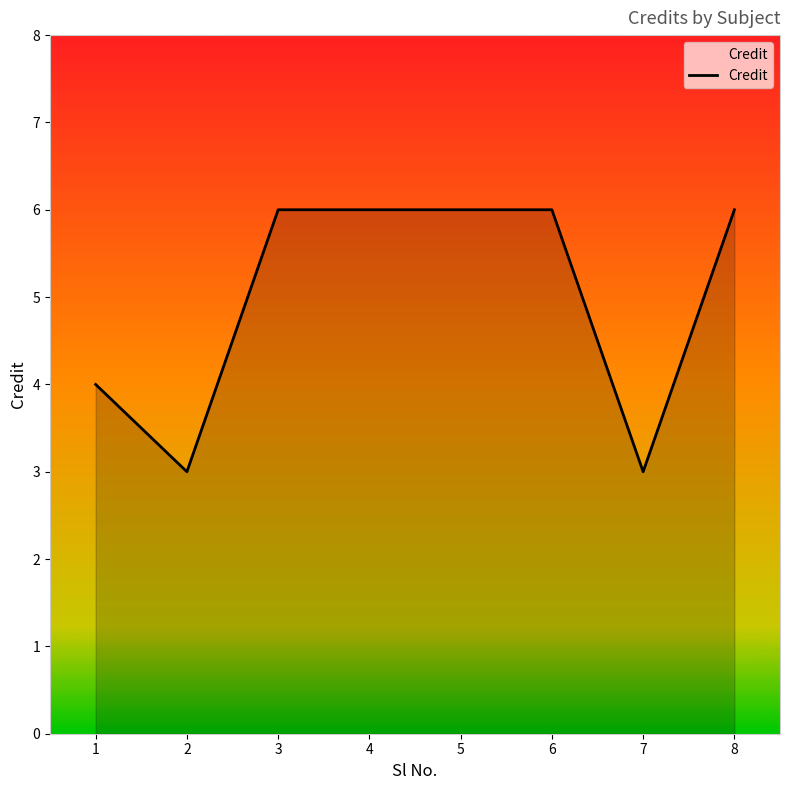

What is the greatest value displayed?

6